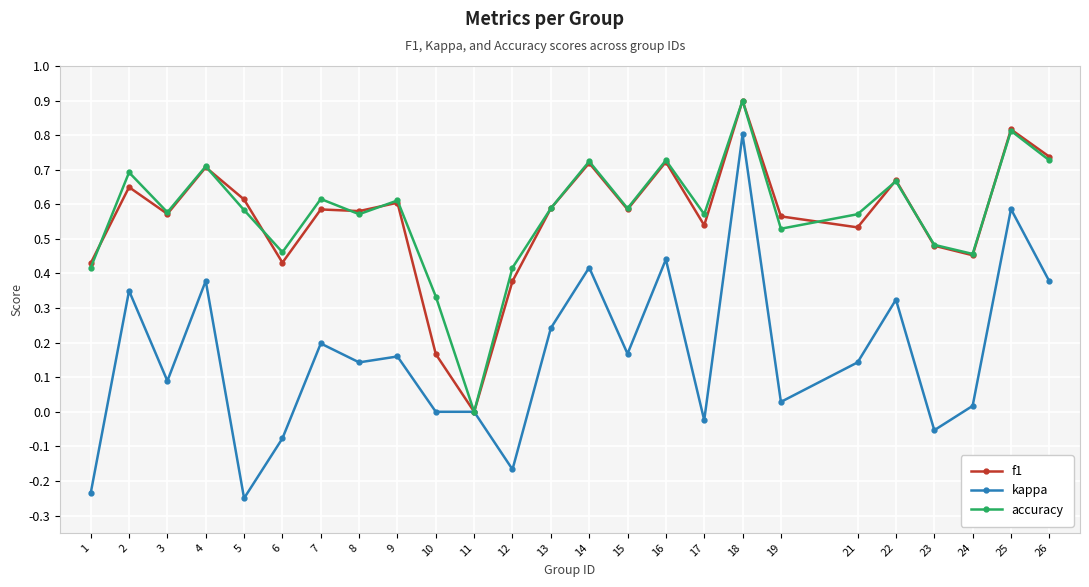

Where is the first local maximum for f1?

2